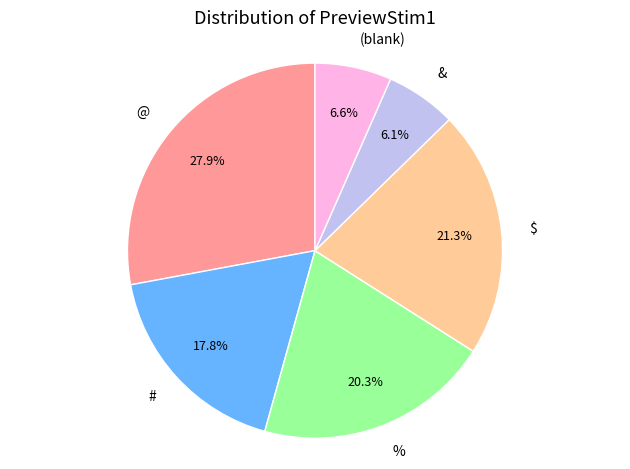

How many segments does this pie chart have?

6